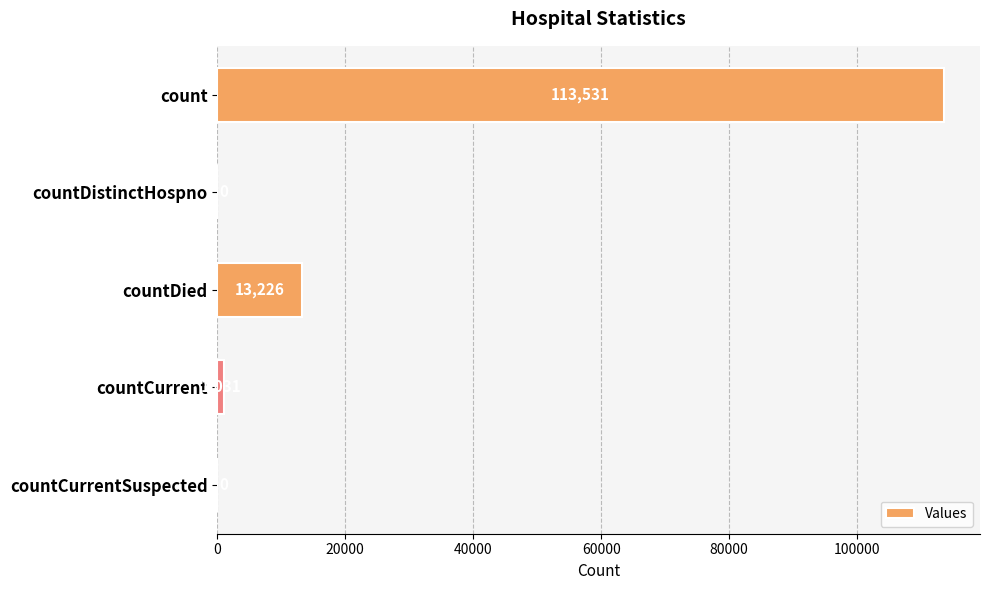

What is the sum of the values at countCurrent and countDistinctHospno?

1031